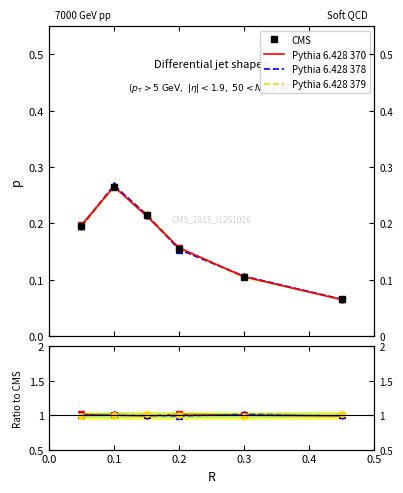

Where is the first local maximum for Pythia 6.428 378?

0.1